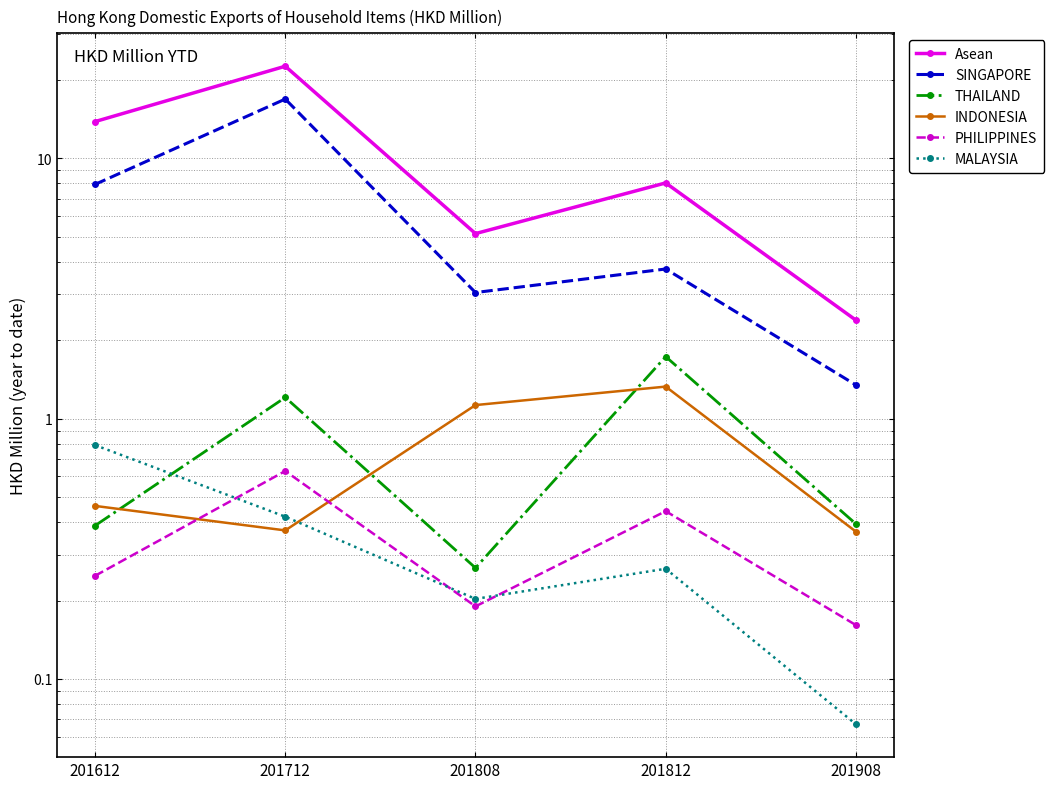

What is the difference between the SINGAPORE values at 201808 and 201612?

4.9